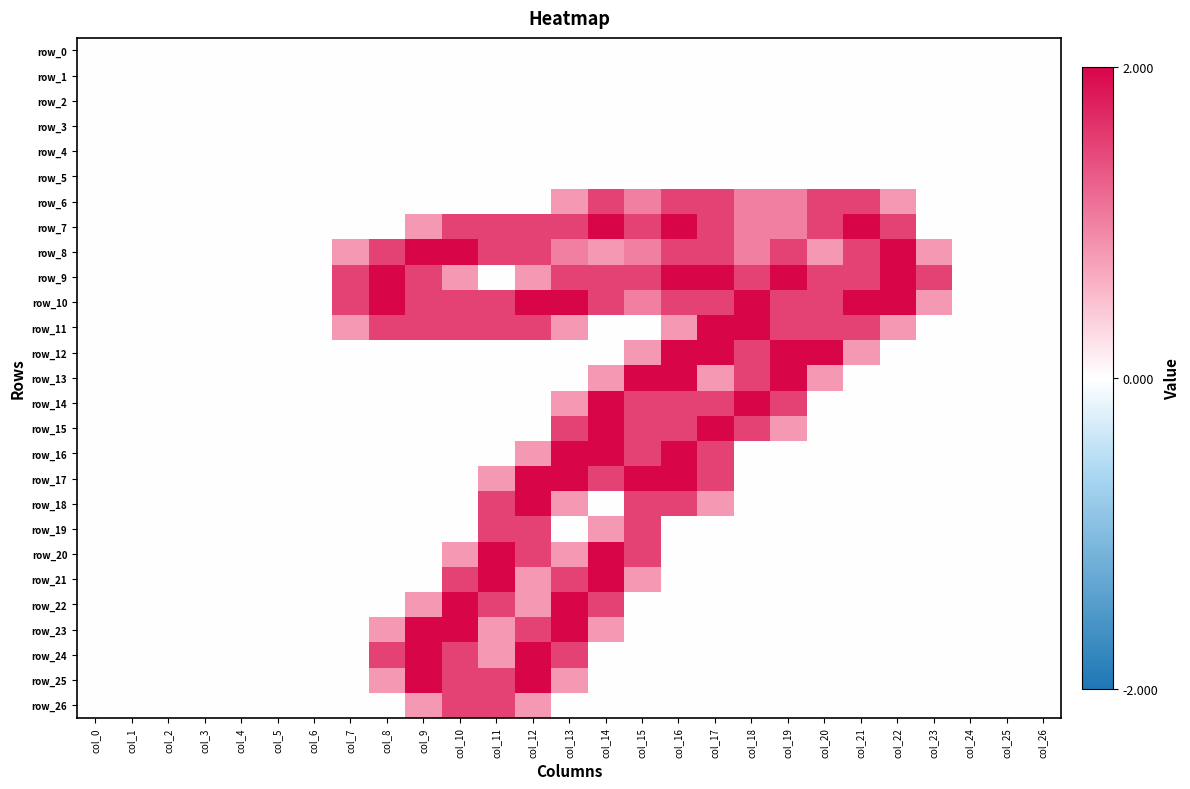

Is the value of row_15 at col_10 greater than the value of row_23 at col_19?

No